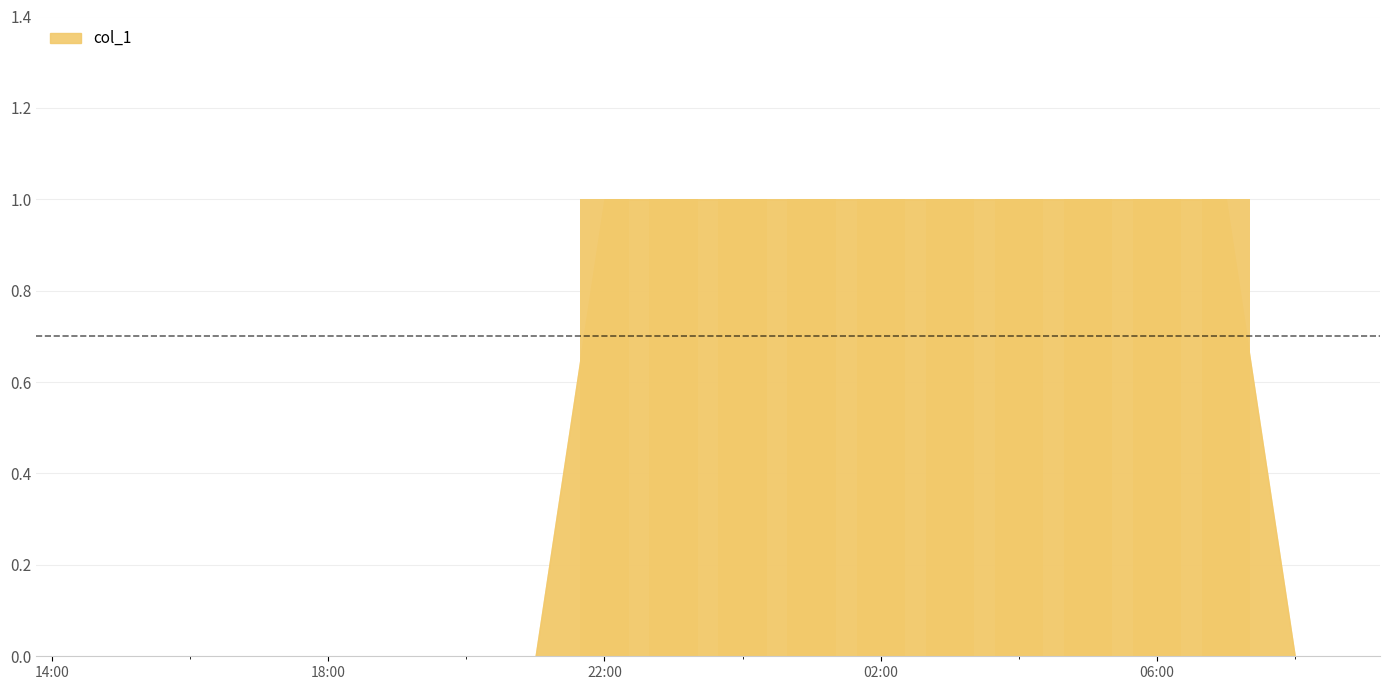

Reading left to right, transcribe all the data shown in this chart.

2010-10-08 15:00:06=0	2010-10-08 16:00:06=0	2010-10-08 17:00:06=0	2010-10-08 18:00:06=0	2010-10-08 19:00:06=0	2010-10-08 20:00:06=0	2010-10-08 21:00:06=0	2010-10-08 22:00:06=1	2010-10-08 23:00:06=1	2010-10-09 00:00:06=1	2010-10-09 01:00:06=1	2010-10-09 02:00:06=1	2010-10-09 03:00:06=1	2010-10-09 04:00:06=1	2010-10-09 05:00:06=1	2010-10-09 06:00:06=1	2010-10-09 07:00:06=1	2010-10-09 08:00:06=0